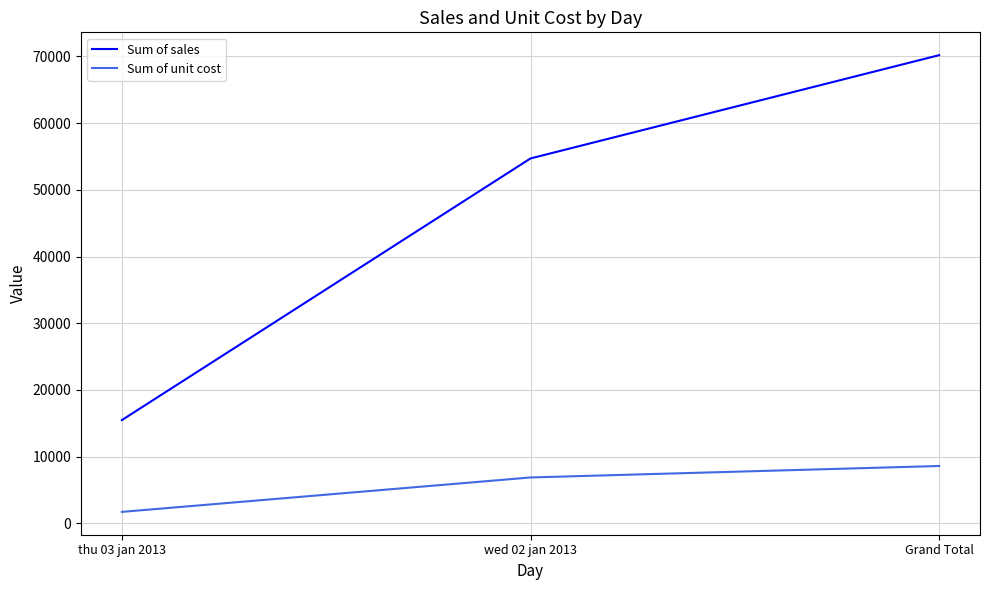

Which series has the largest total across all categories?

Sum of sales